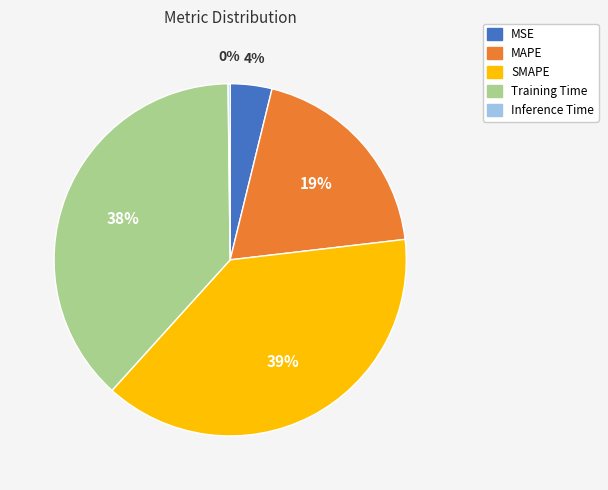

Do SMAPE and MSE together represent more than half of the pie?

No